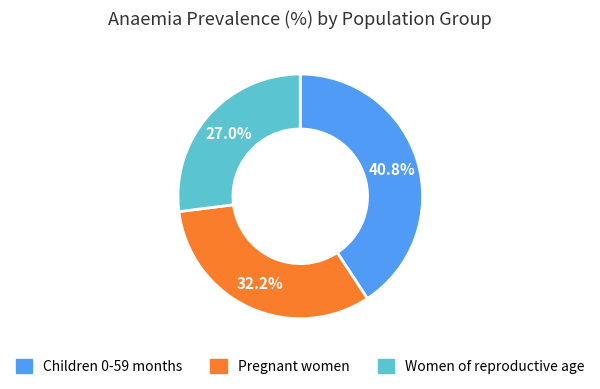

To the nearest percent, what is the difference between the largest and smallest slice percentages?

14%